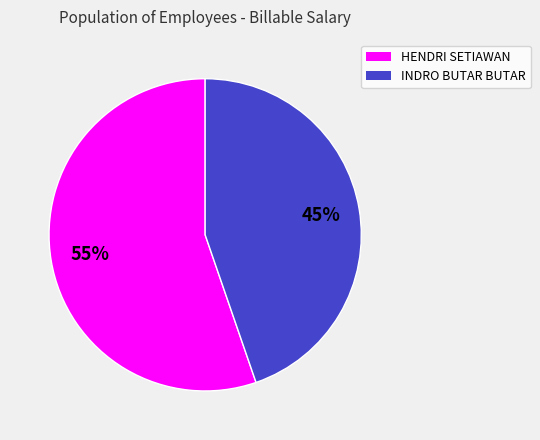

What percentage is the HENDRI SETIAWAN slice, to the nearest percent?

55%